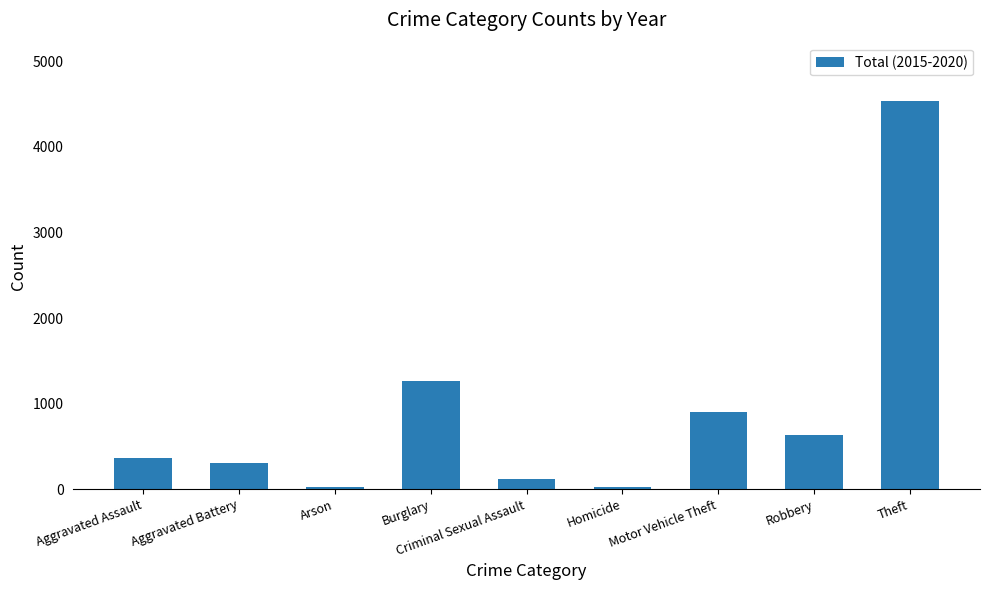

The value at Aggravated Battery is 309. True or false?

True